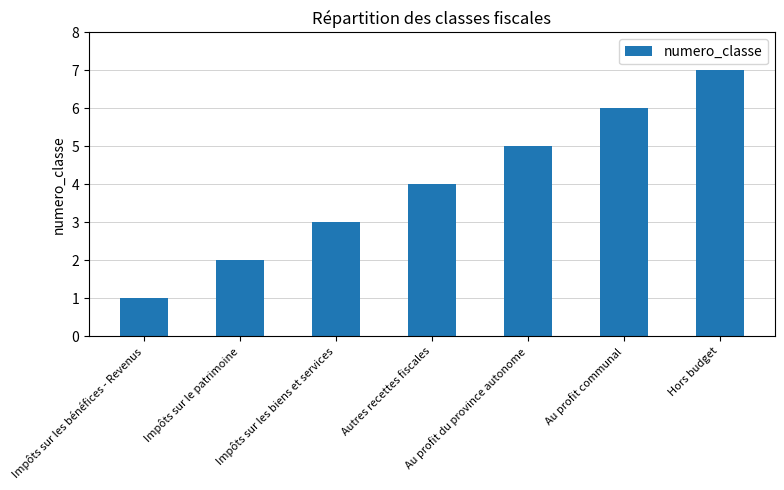

Rank the categories by value from lowest to highest.

Impôts sur les bénéfices - Revenus, Impôts sur le patrimoine, Impôts sur les biens et services, Autres recettes fiscales, Au profit du province autonome, Au profit communal, Hors budget